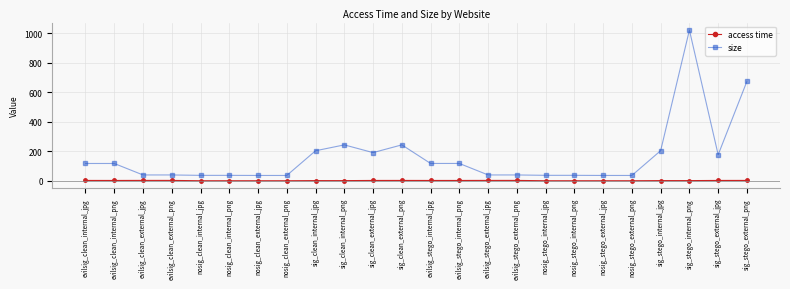

What is the difference between the highest and lowest values at nosig_clean_external_png?

35.8